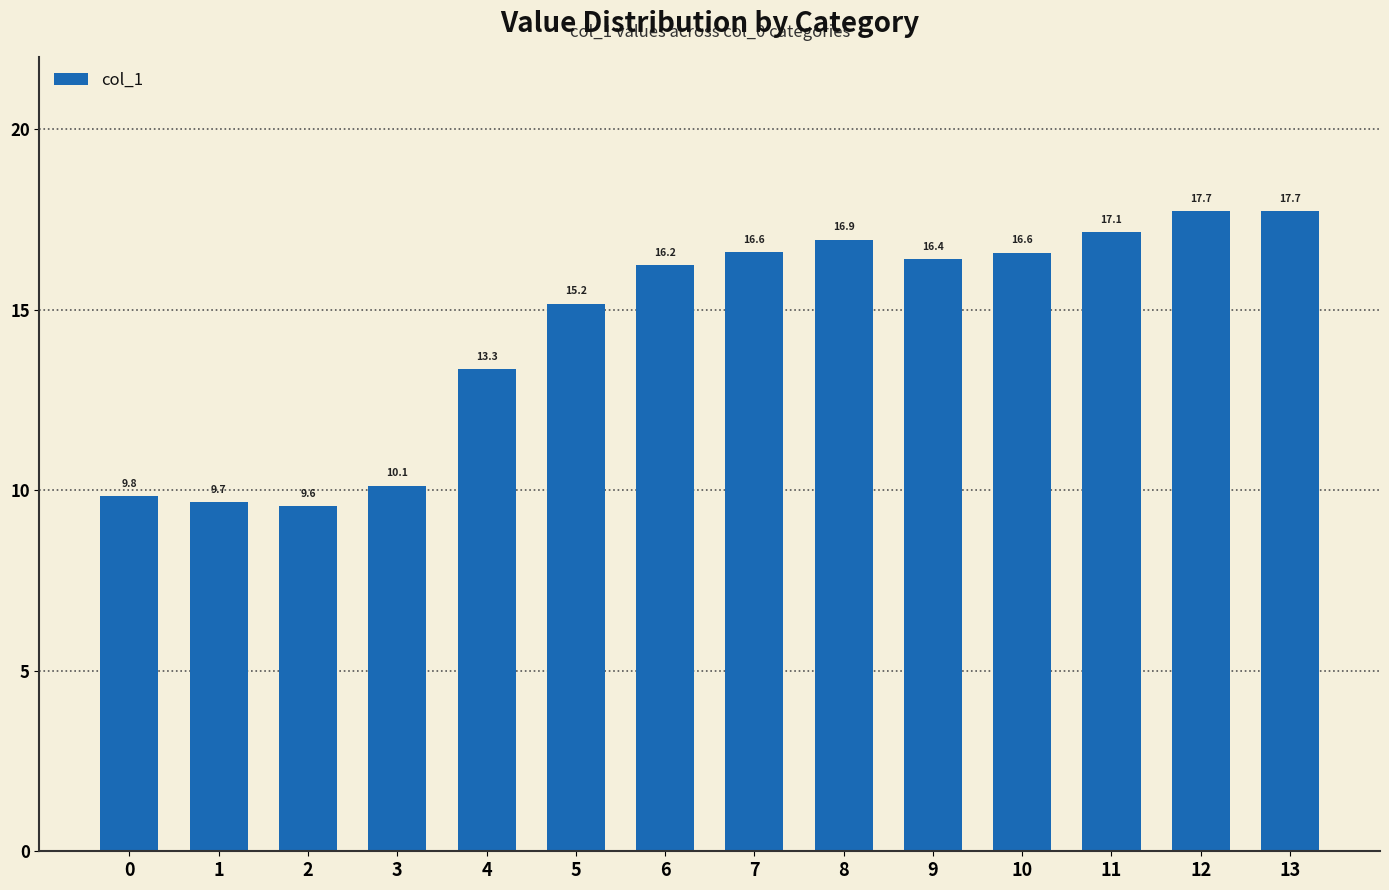

What is the approximate value at 8?

16.9